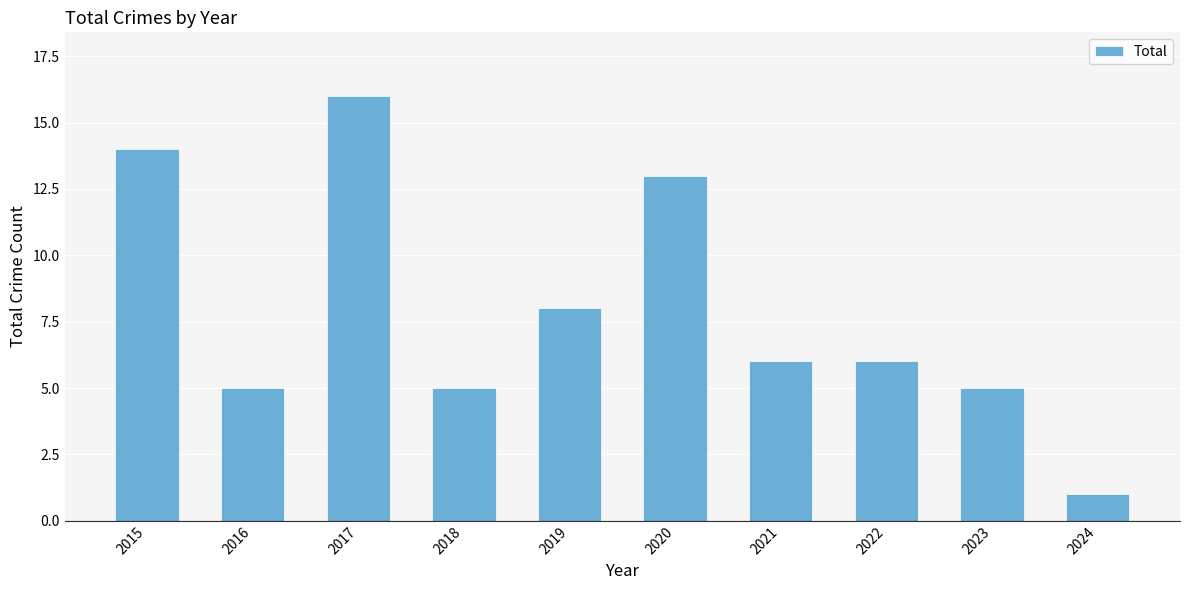

Does the chart contain stacked bars?

No